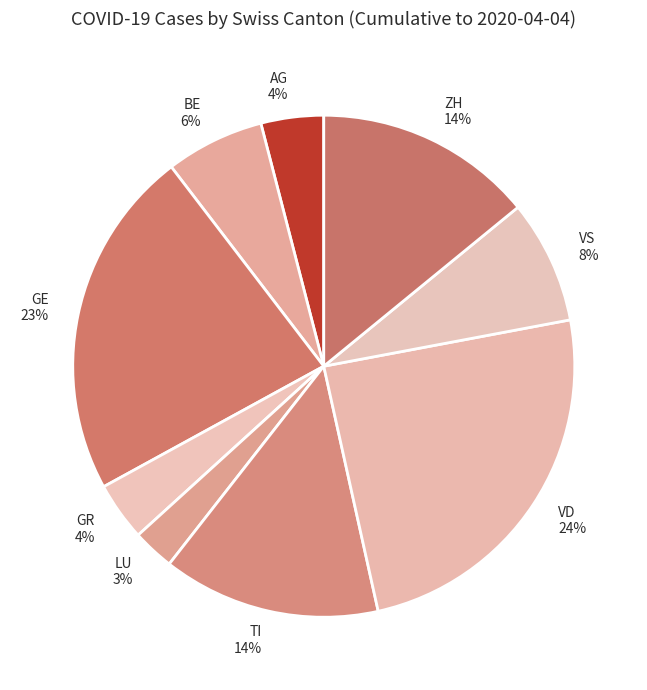

Does any single category account for the majority?

No